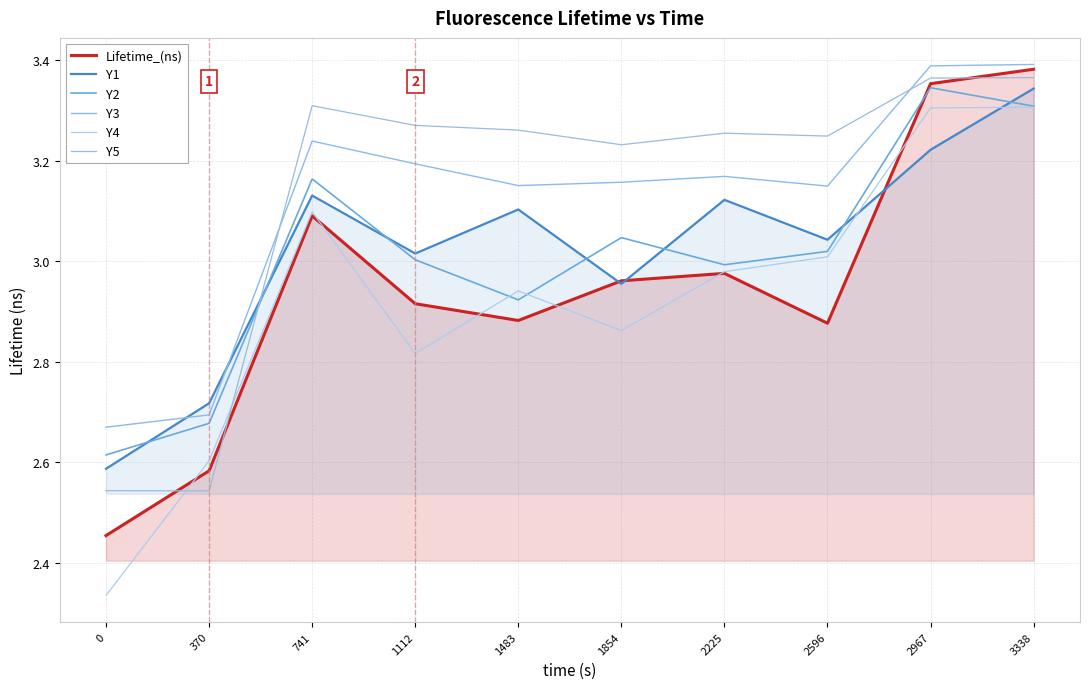

What is the lowest value of the Y3 series?

2.7